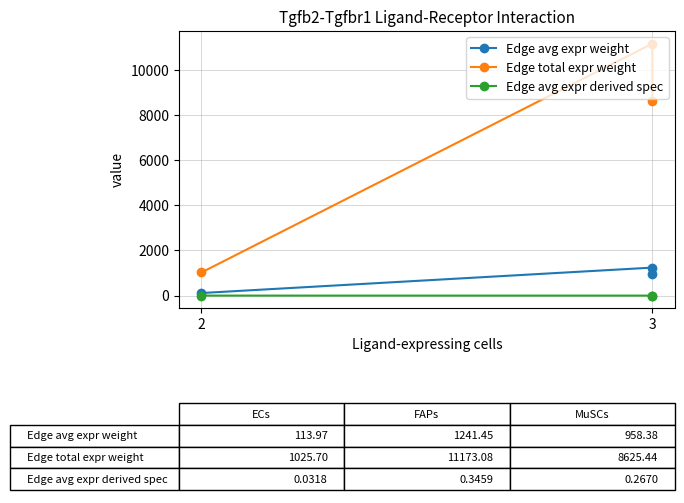

What is the maximum value shown in the chart?

11173.1